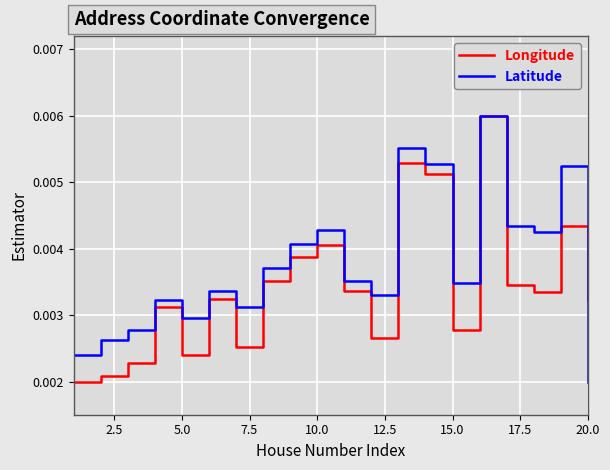

List the series in order of their overall mean, lowest first.

Longitude, Latitude